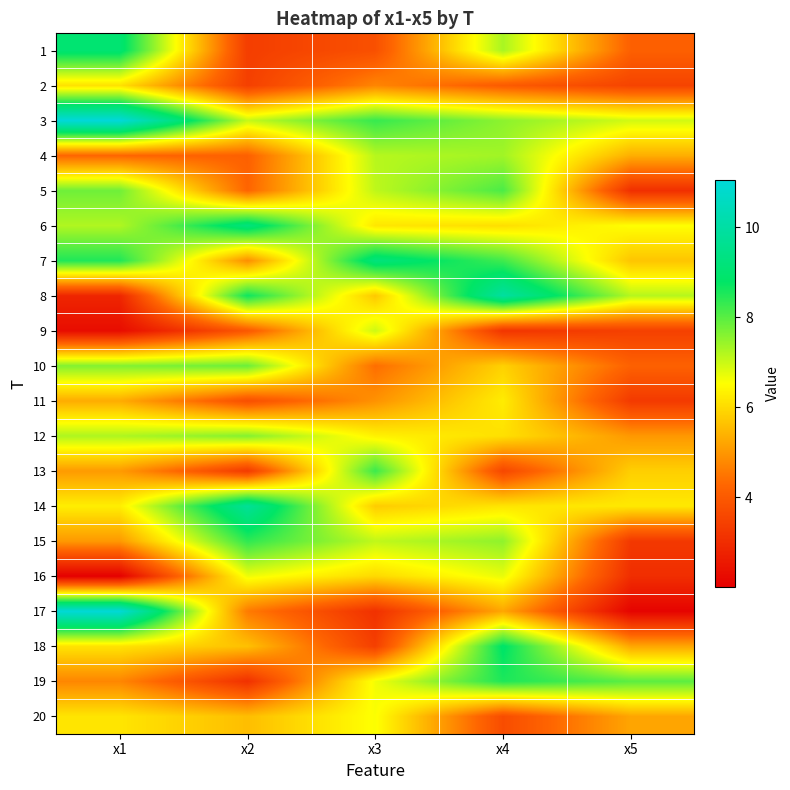

What is the total value across all series at x2?

115.1